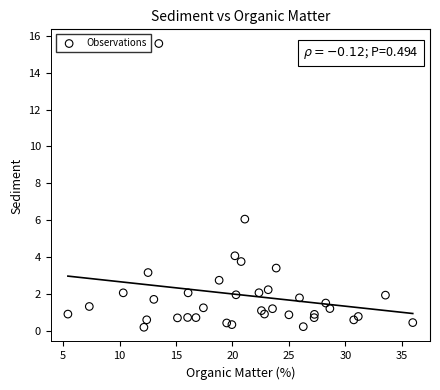

What Y value in the scatter plot is closest to 7?

6.1